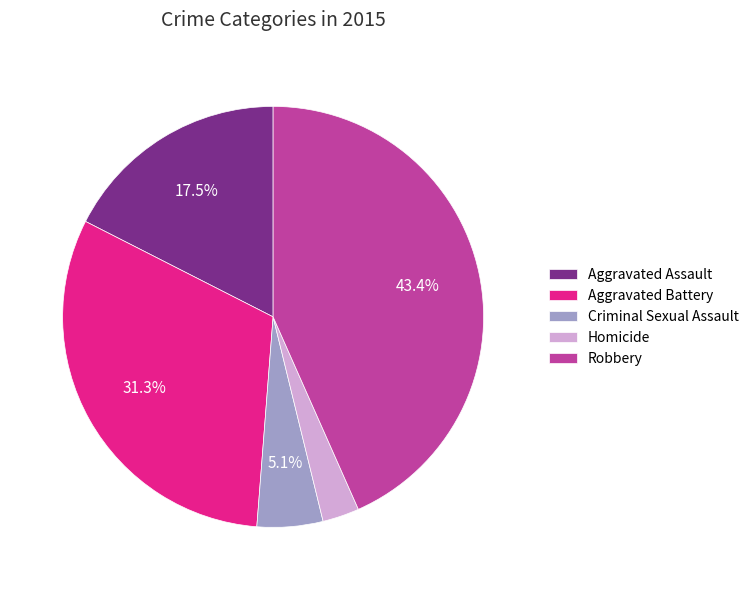

Approximately how many times larger is the value at Robbery compared to Aggravated Battery?

1.4